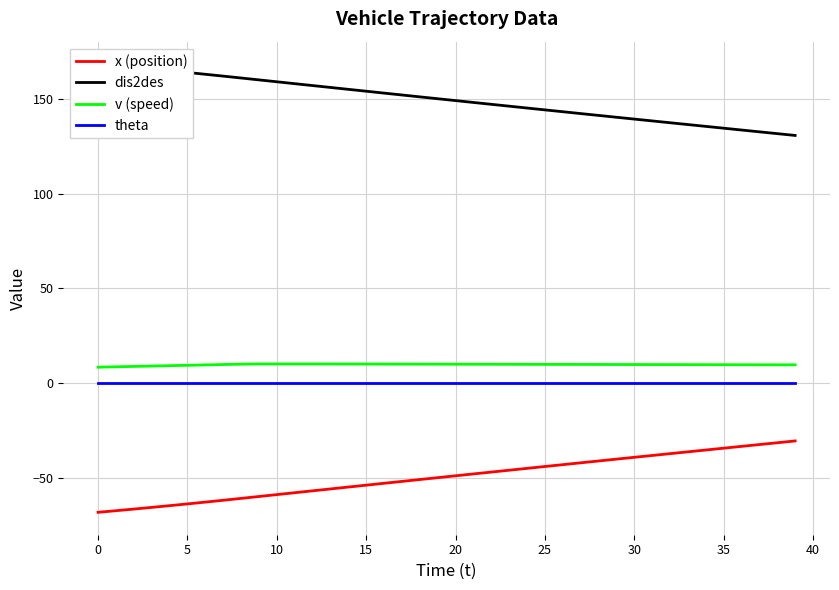

Is it true that v (speed) equals 9.9 at 17?

True